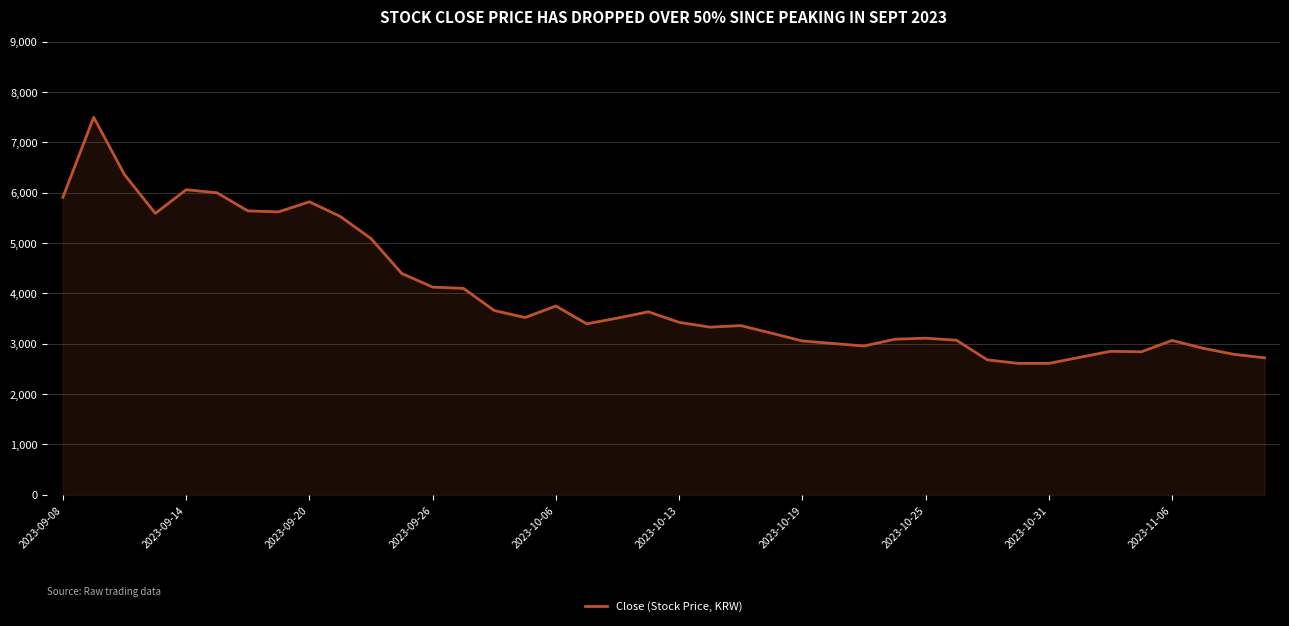

How many categories are shown in the chart?

40